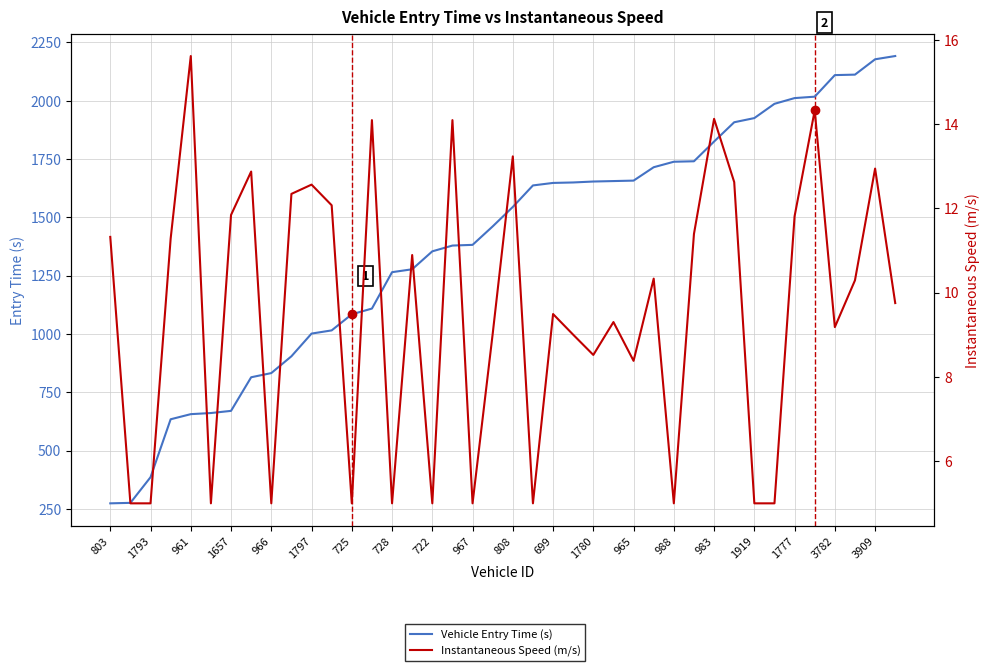

How many data points in Instantaneous Speed (m/s) are above 10?

20